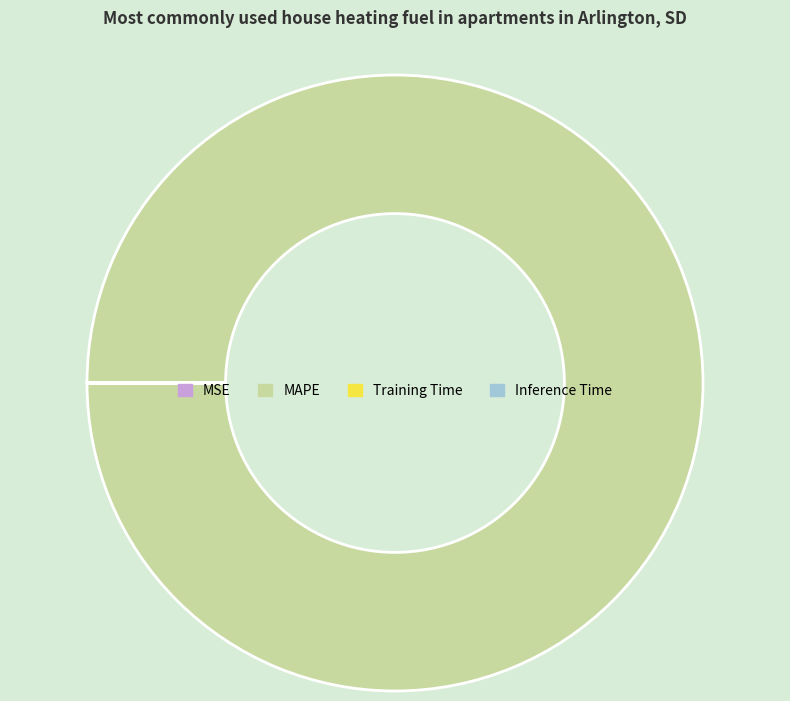

What is the largest slice in the pie chart?

MAPE